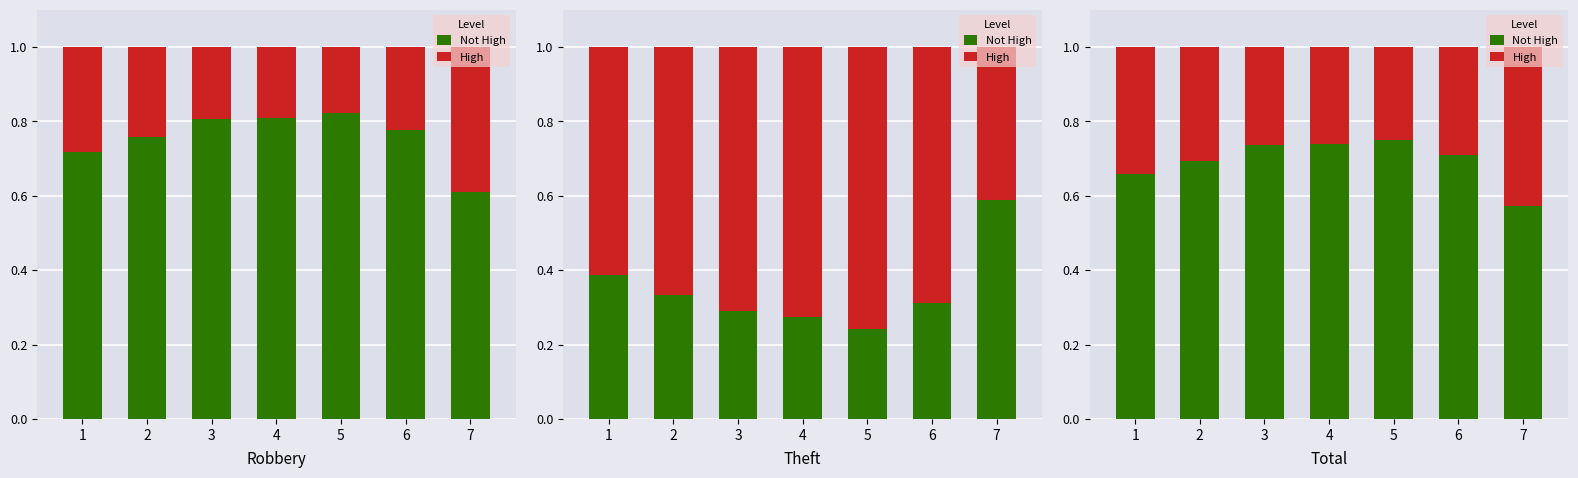

The Not High series shows 0.7 at 6. True or false?

True